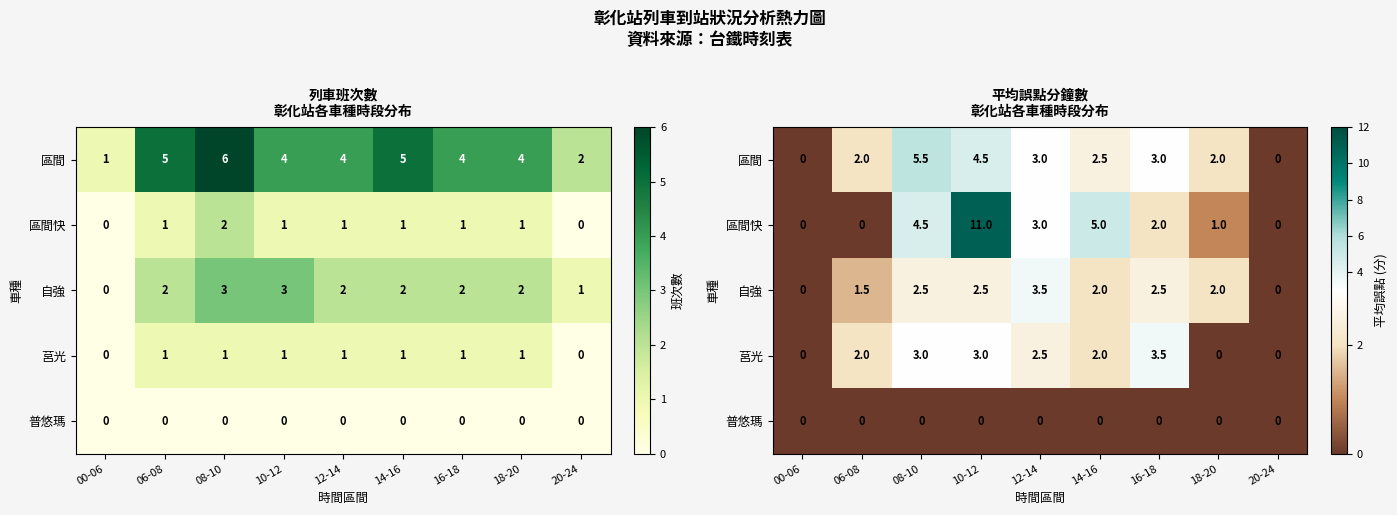

The value of 莒光 at 08-10 is 5.3. True or false?

False